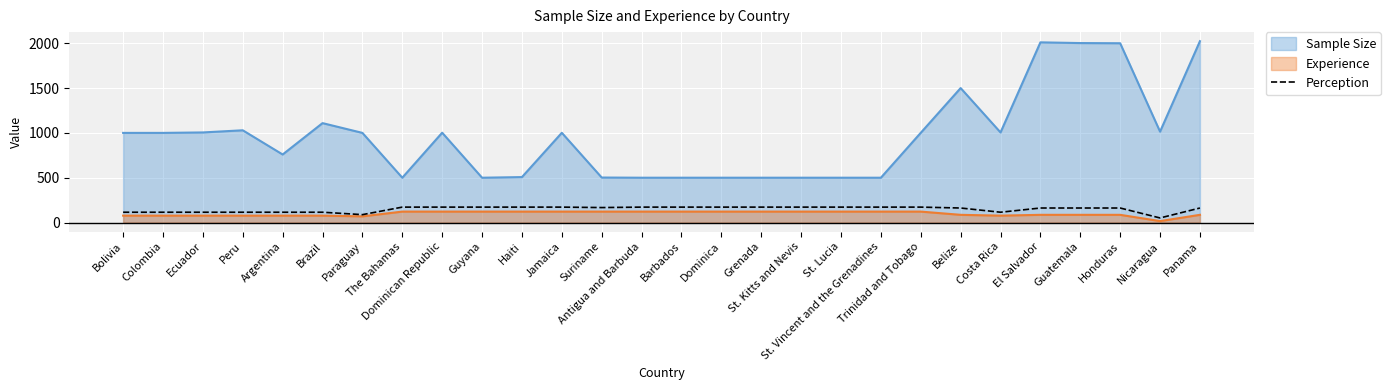

Which series has the widest spread of values?

Sample Size